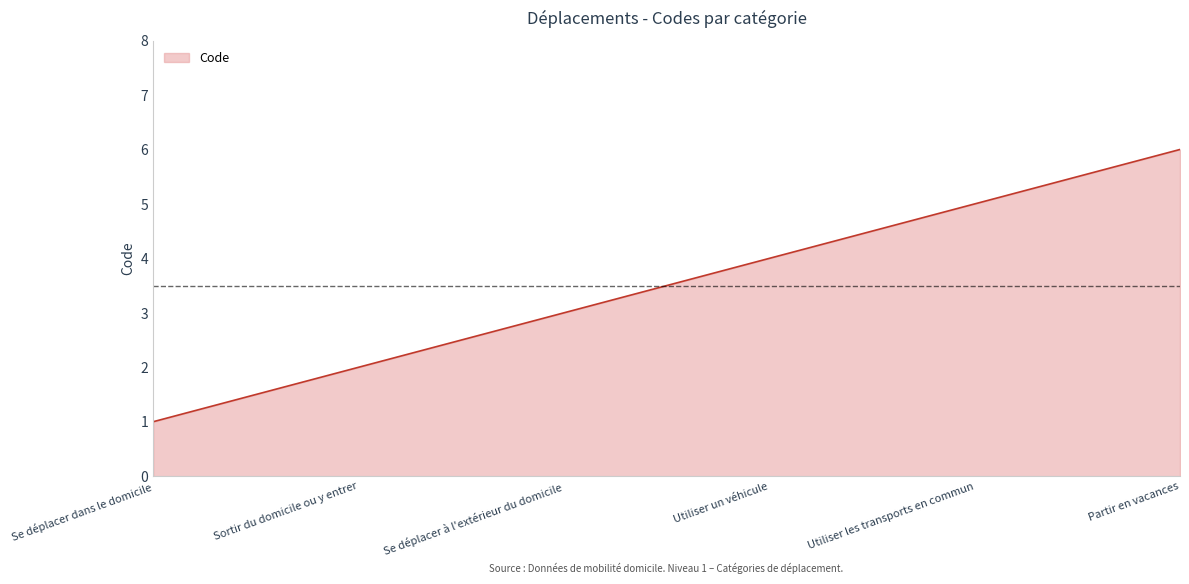

How many series are shown in this chart?

1